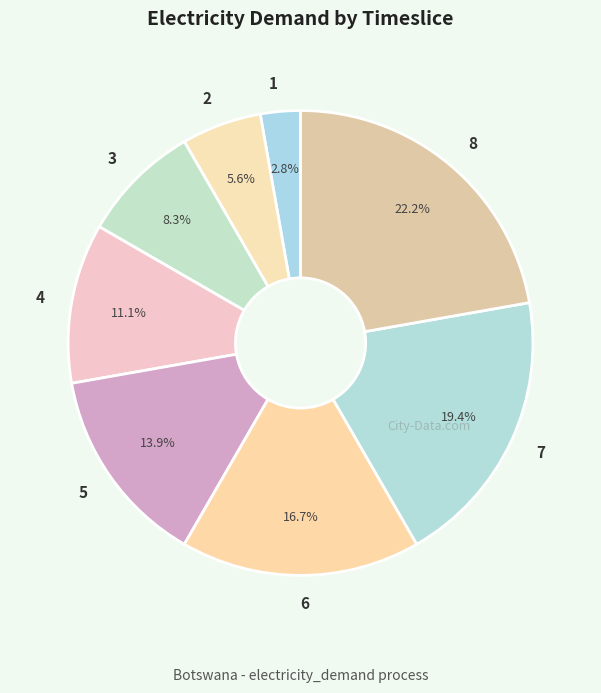

Does 6 account for over 50% of the chart?

No